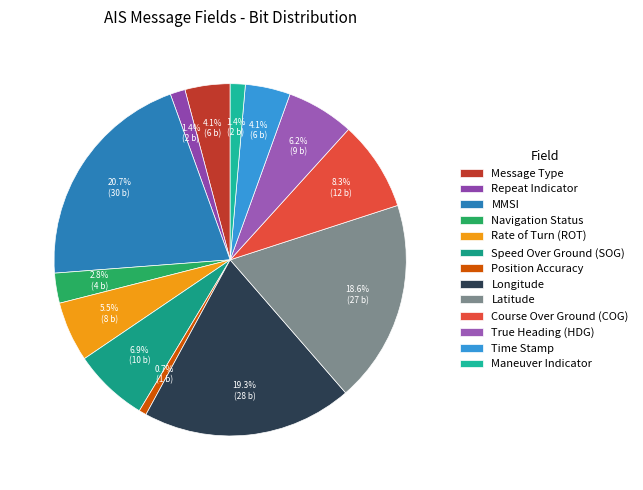

What is the change in value from Speed Over Ground (SOG) to Longitude?

+18